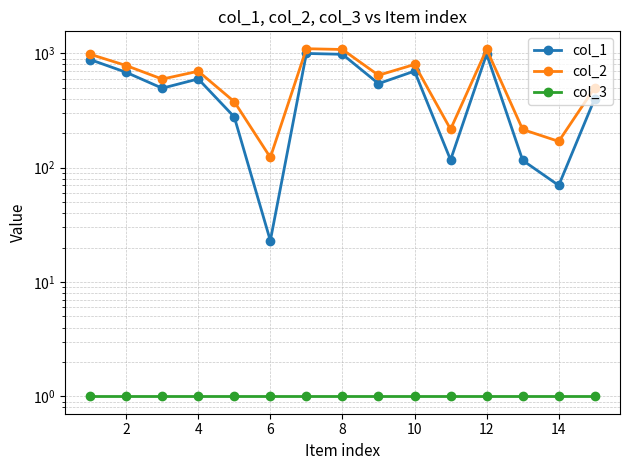

Reading left to right, transcribe all the data shown in this chart.

col_1: 883	683	496	598	278	23	999	982	544	700	117	987	116	70	403
col_2: 983	783	596	698	378	123	1099	1082	644	800	217	1087	216	170	503
col_3: 1	1	1	1	1	1	1	1	1	1	1	1	1	1	1